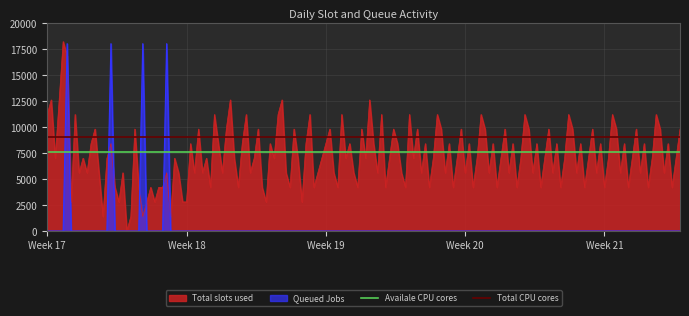

What is the maximum value for Queued Jobs?

18000